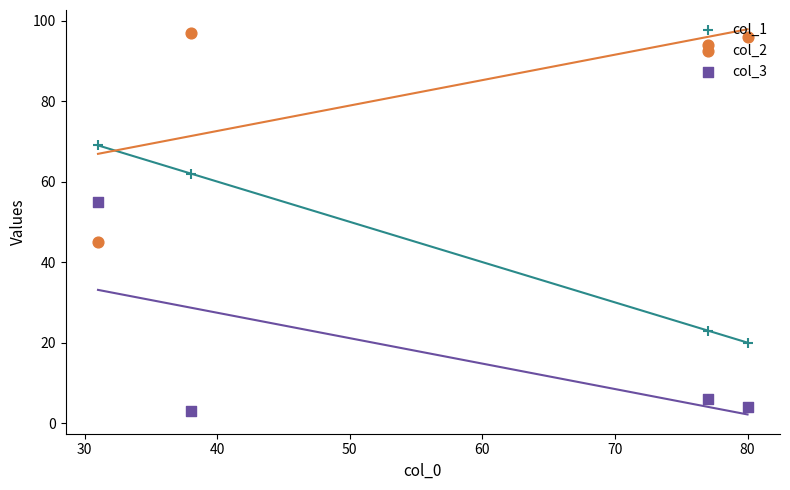

Is the value of col_2 at 40 greater than the value of col_1 at 30?

Yes